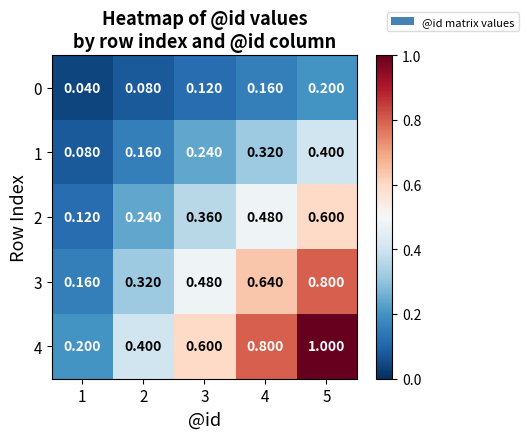

Is the value of 2 at 4 greater than the value of 1 at 1?

Yes